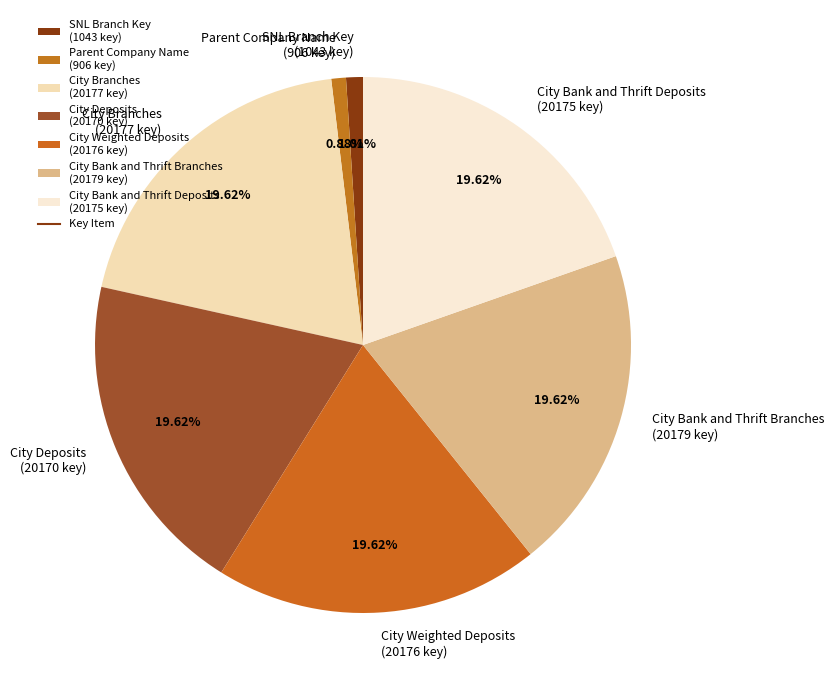

Which has a higher value, SNL Branch Key (1043 key) or City Branches (20177 key)?

City Branches (20177 key)